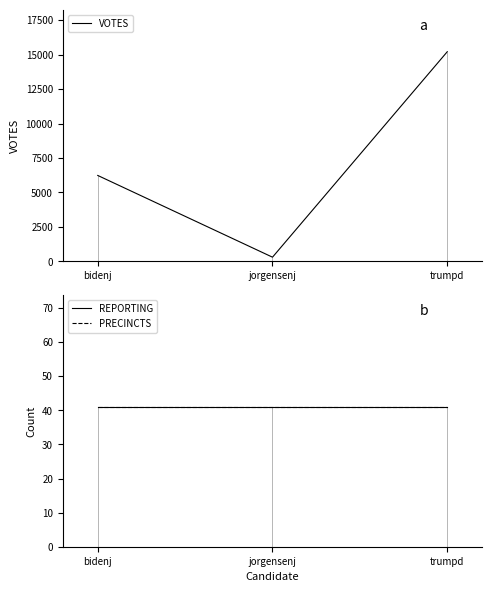

Rank the series by their maximum value, from highest to lowest.

VOTES, REPORTING, PRECINCTS